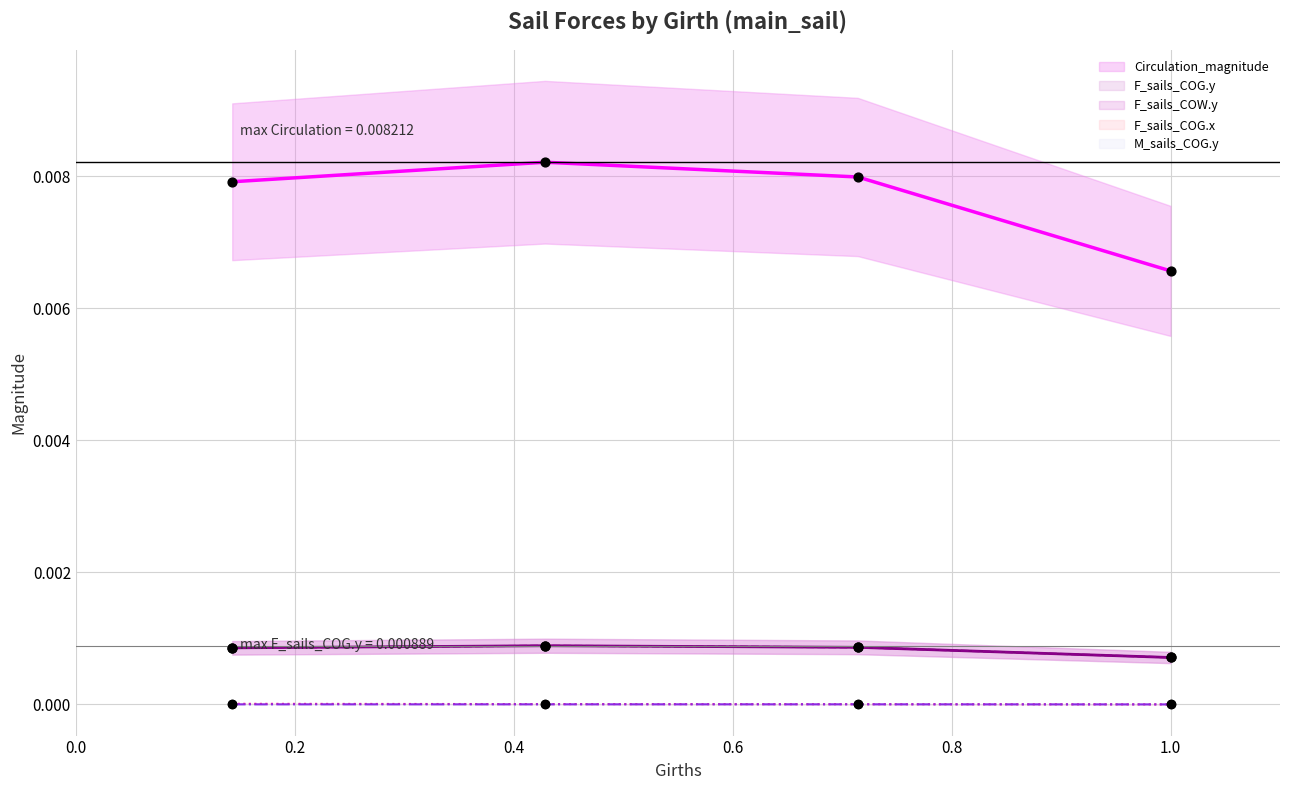

Which series has the largest total across all categories?

Circulation_magnitude